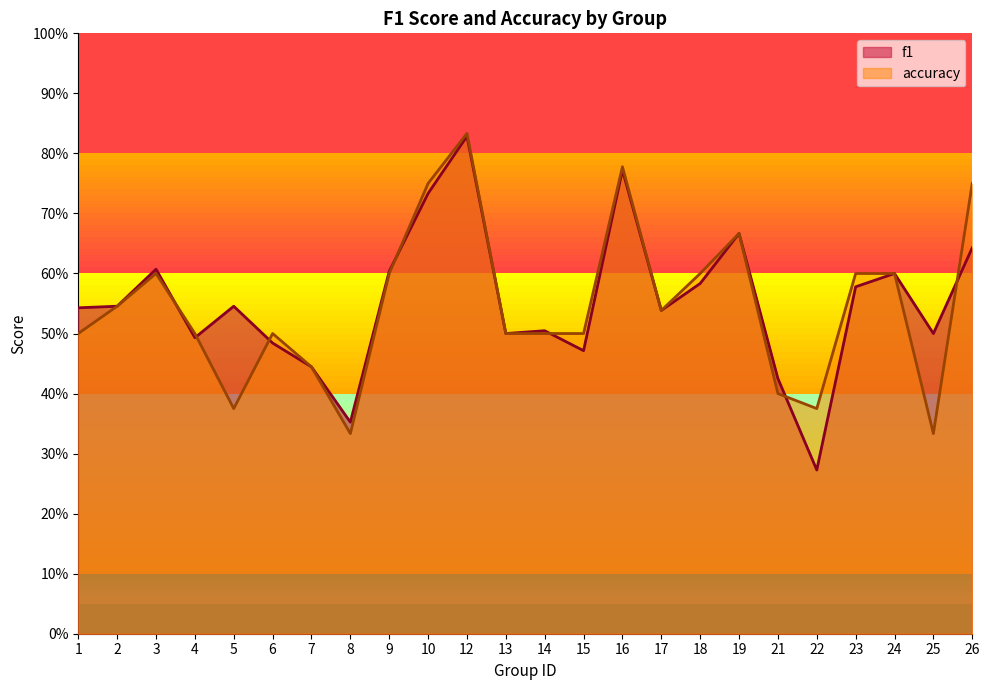

The value of f1 at 5 is 0.5. True or false?

True